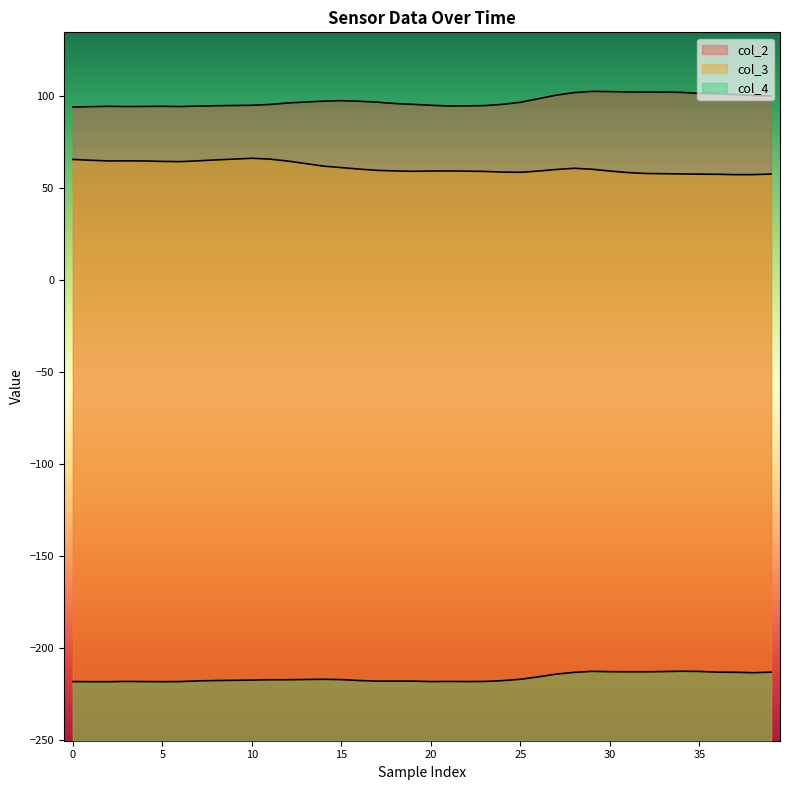

The value of col_2 at 14 is 97.4. True or false?

True